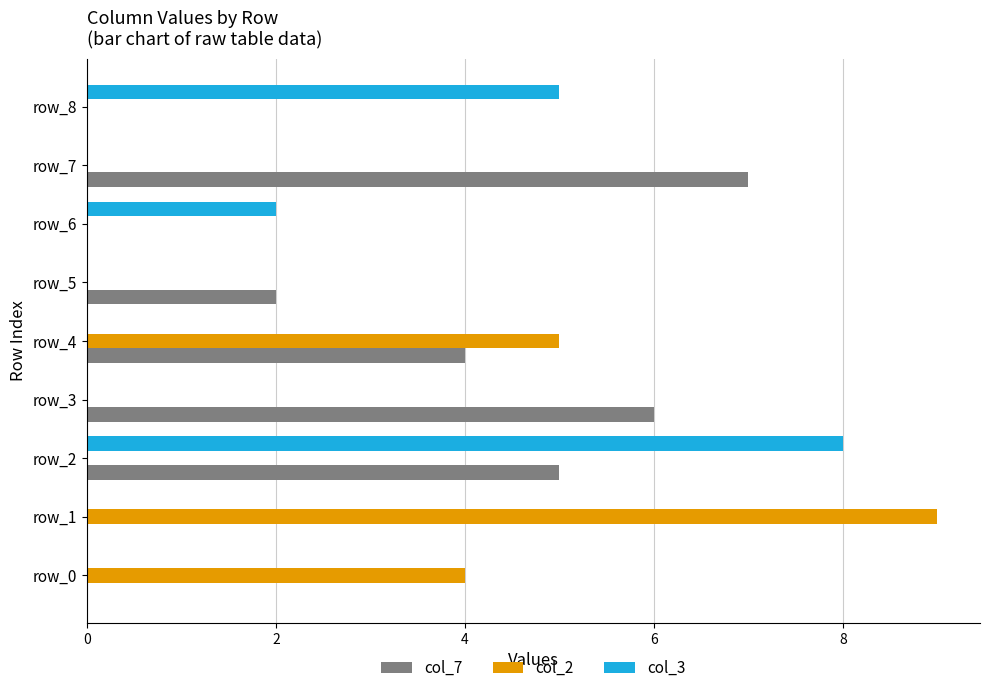

Which series changed the most between row_1 and row_2?

col_2